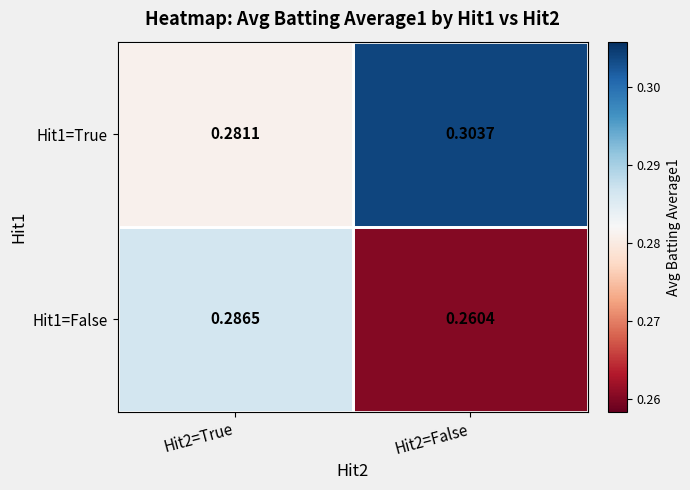

Is the value of Hit1=False at Hit2=False greater than the value of Hit1=True at Hit2=True?

No